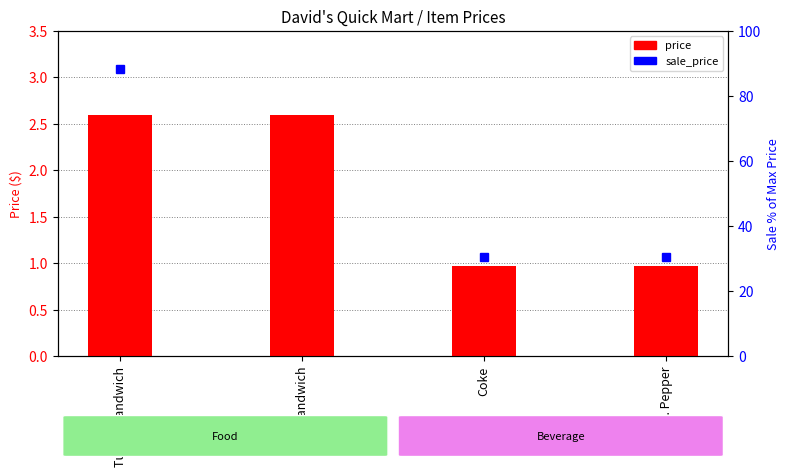

The value at Dr. Pepper is 0.3. True or false?

False